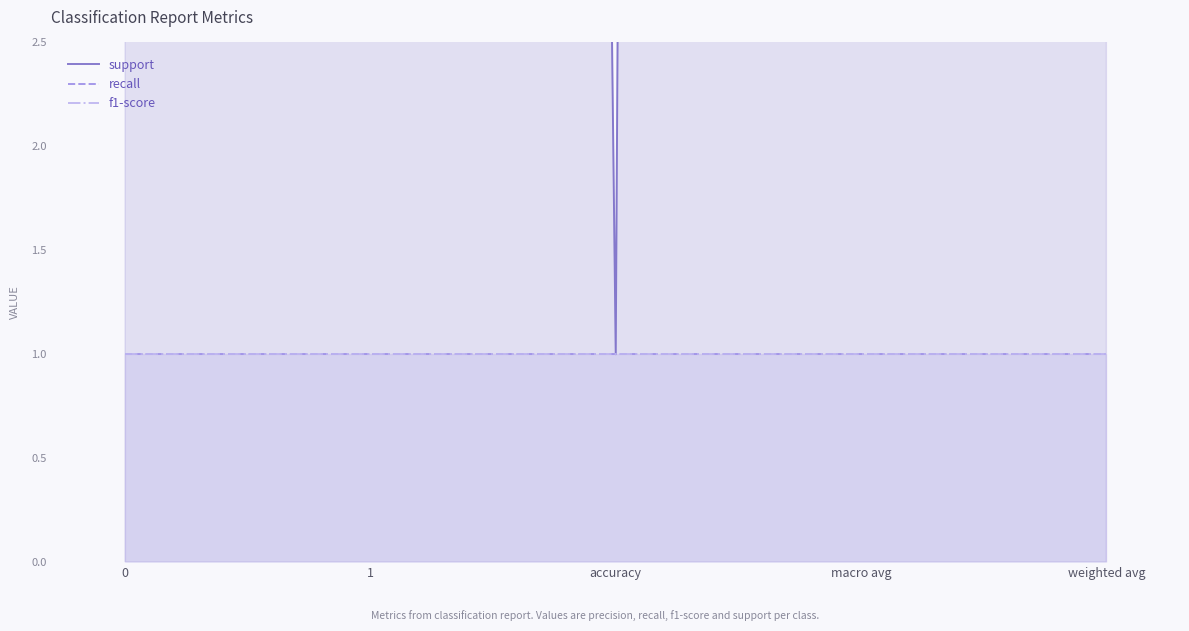

At how many categories does at least one series exceed 56?

4